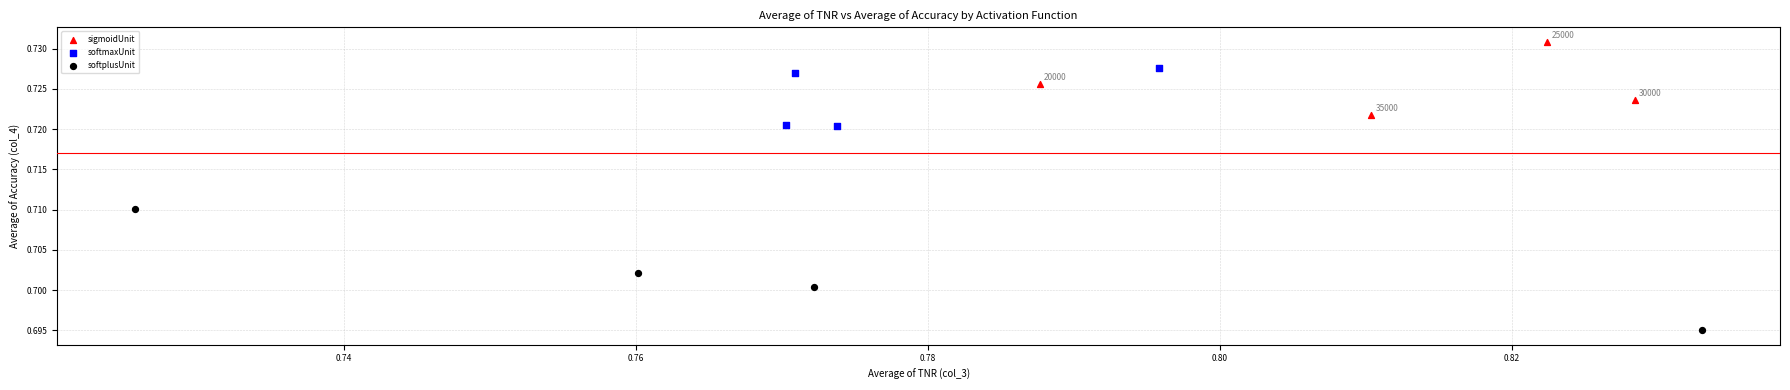

Which series has the widest spread of Y values?

softplusUnit